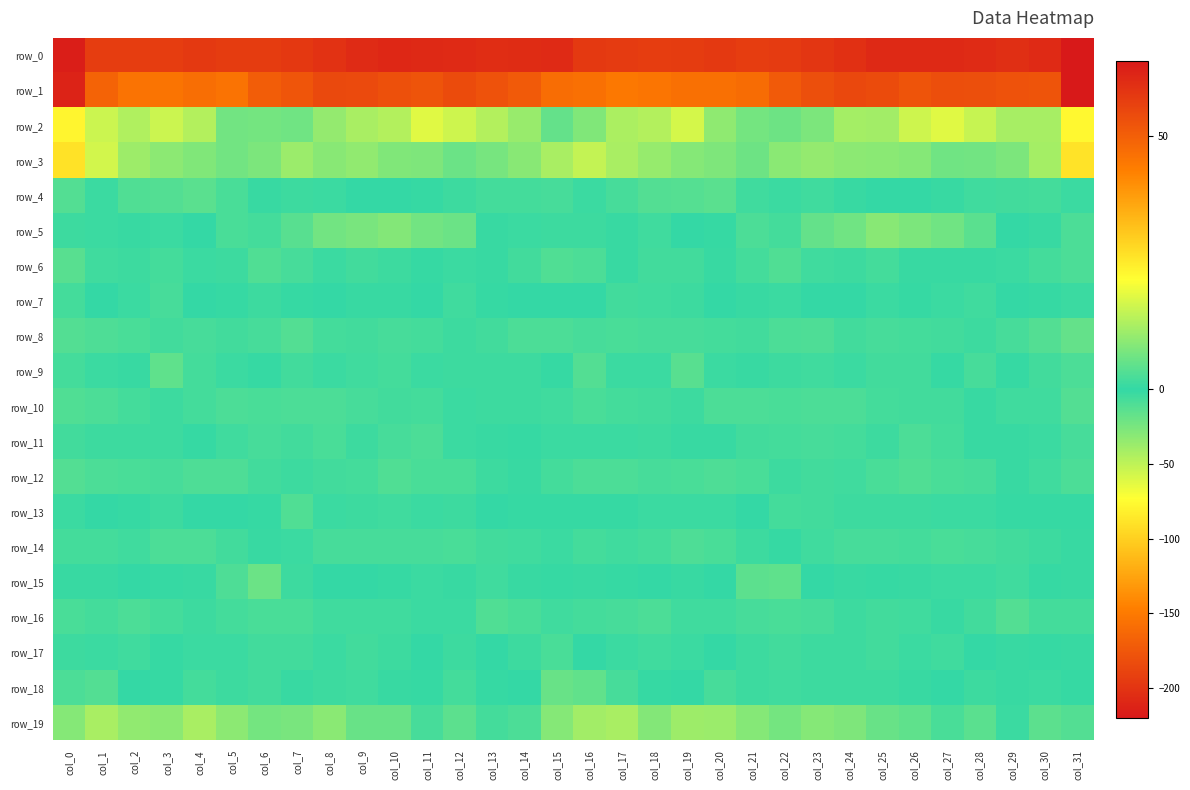

How many distinct data groups are displayed?

20